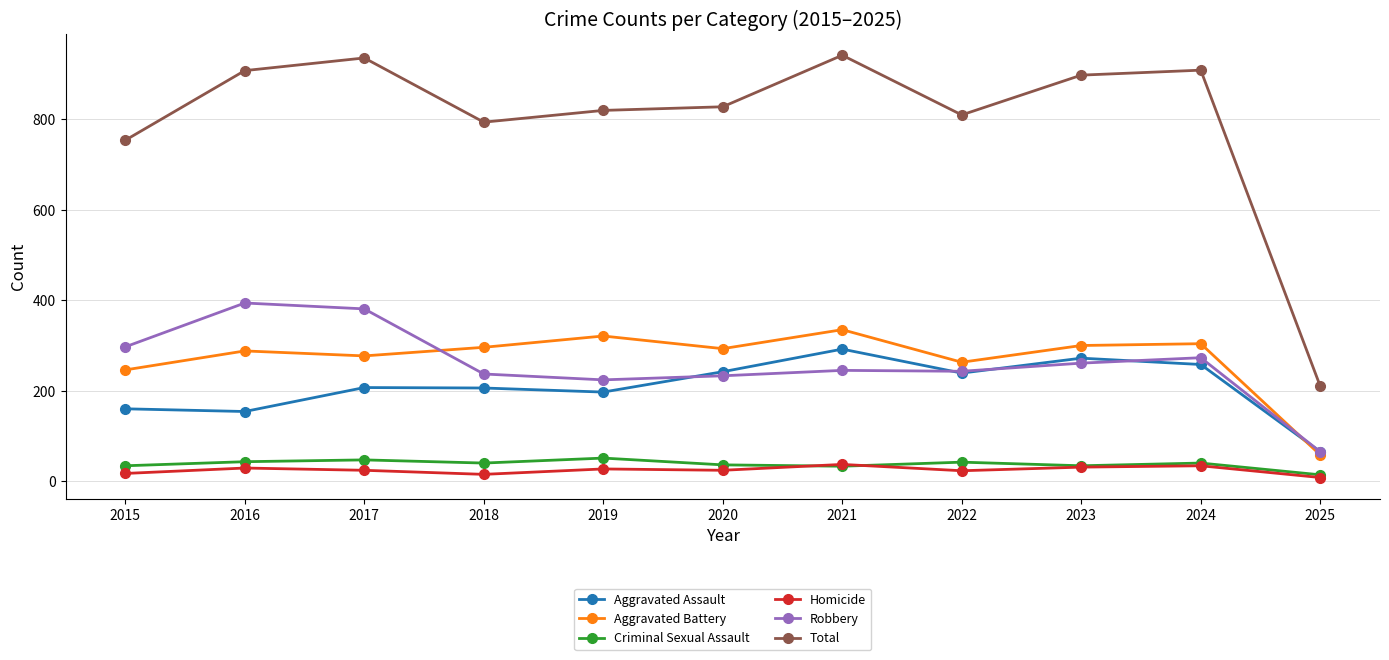

How many lines are shown in the chart?

6